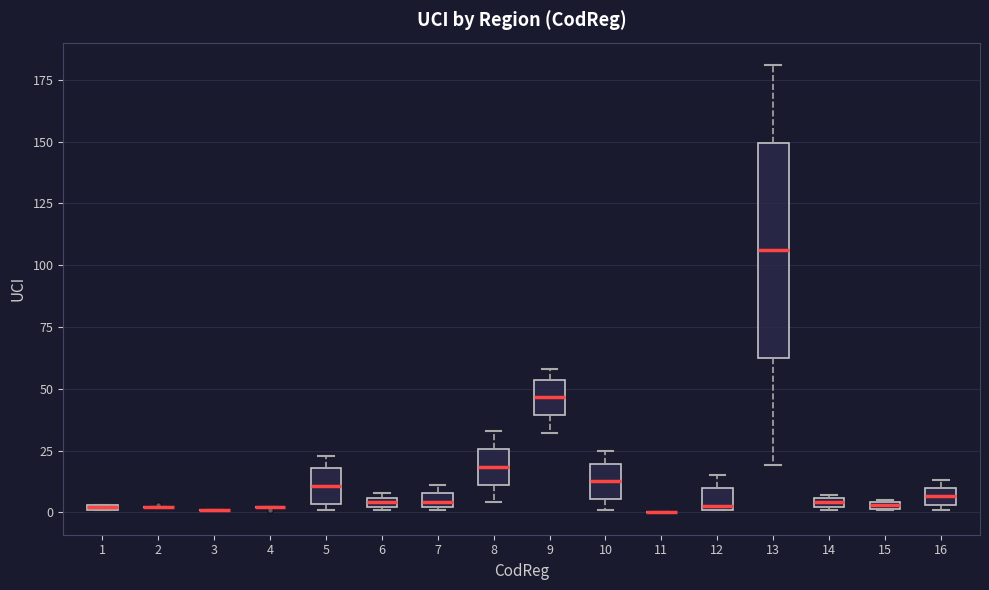

Which box is the tallest, from its lower edge to its upper edge?

13